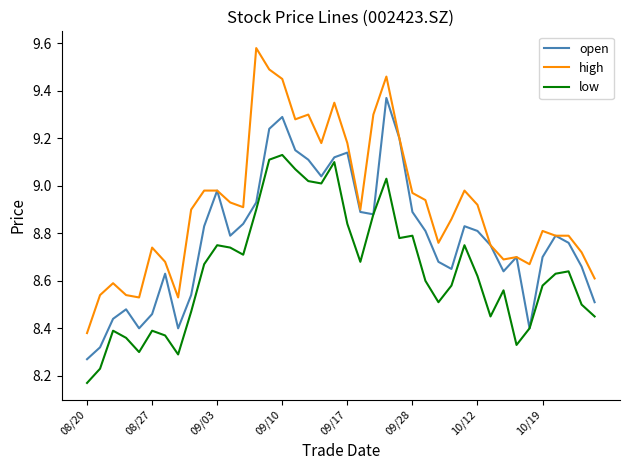

Rank the series by their average value, from highest to lowest.

high, open, low